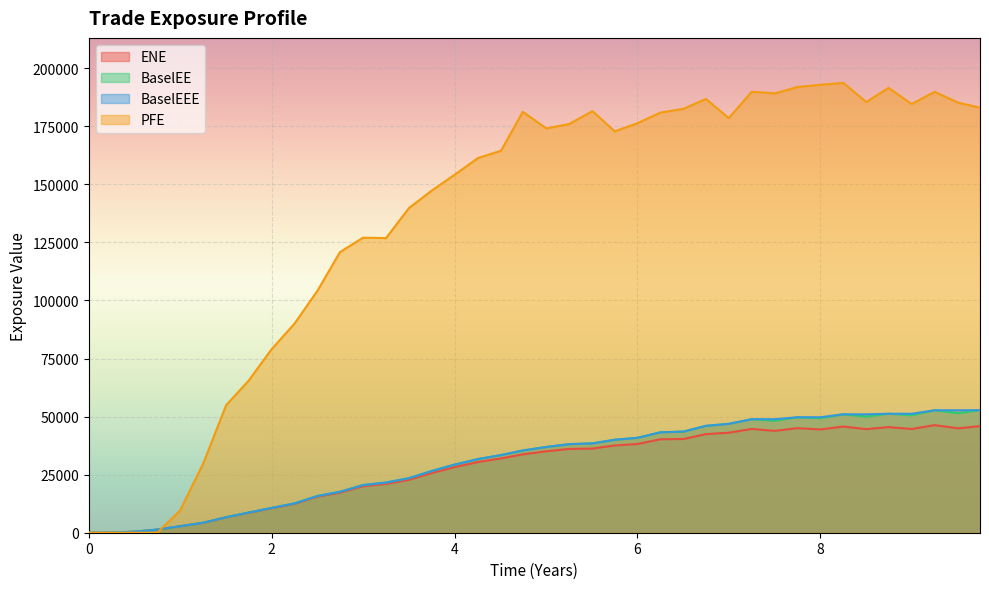

Which series has the widest spread of values?

PFE